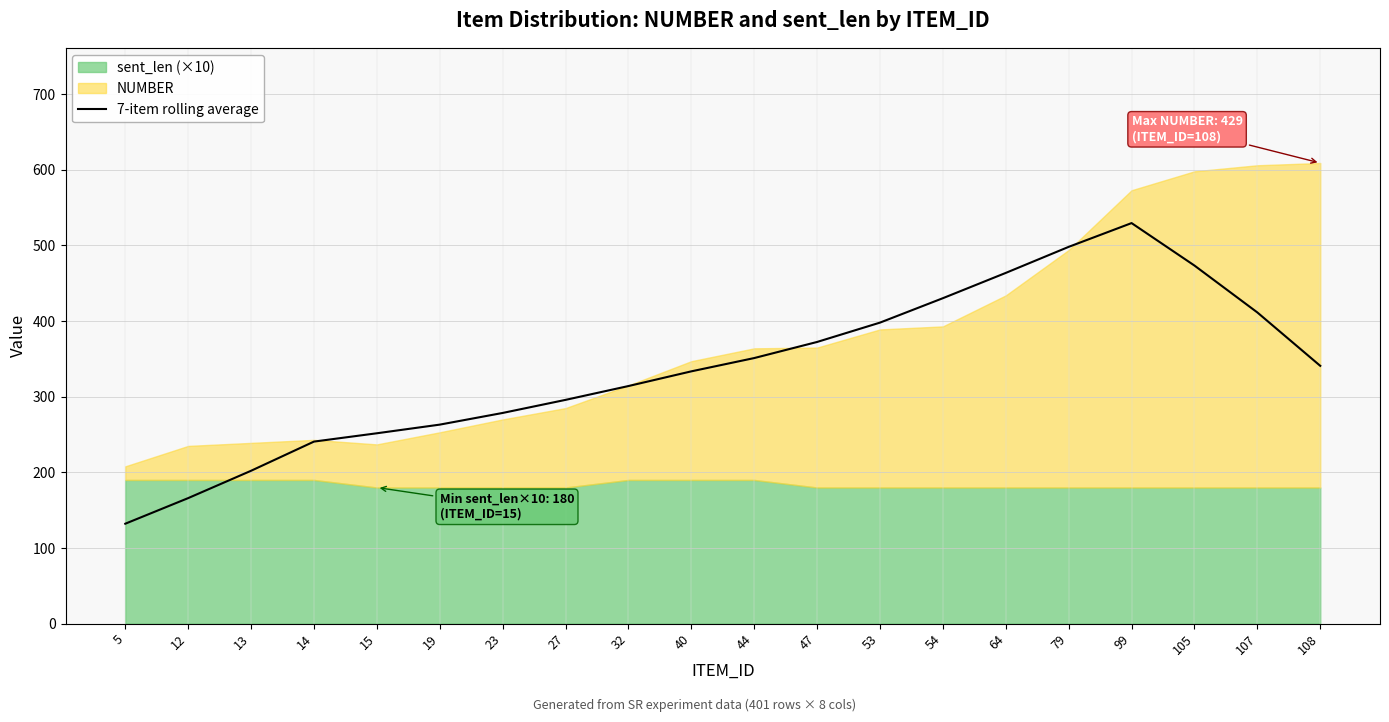

The value at 54 is 430.3. True or false?

True